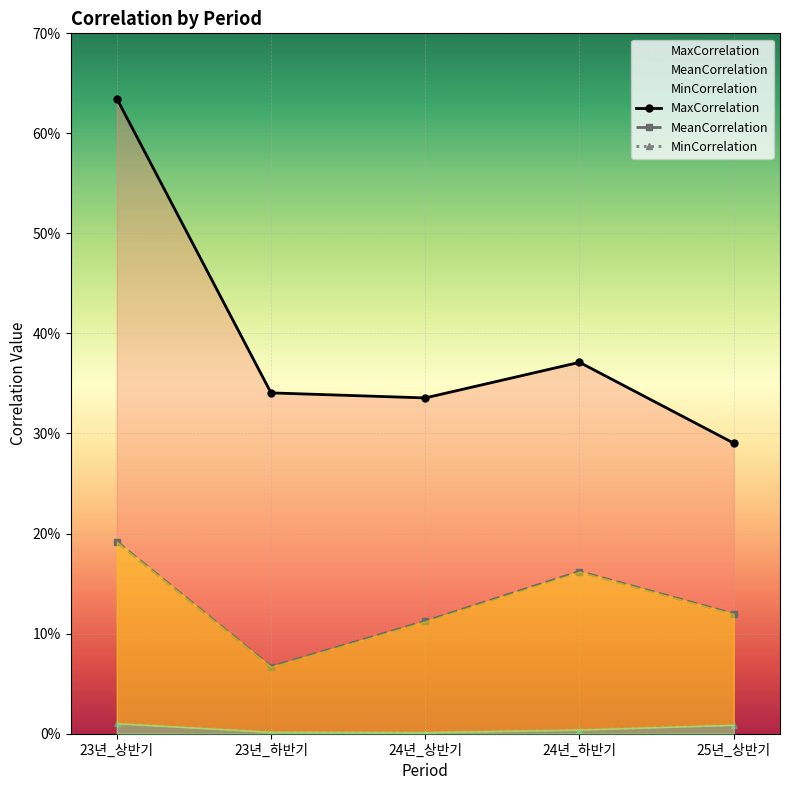

True or false: MaxCorrelation and MeanCorrelation cross at least once.

False